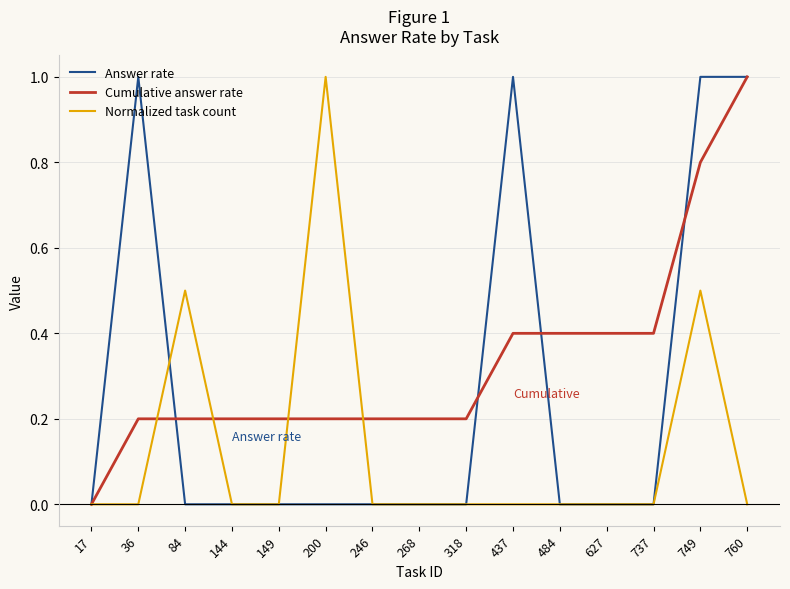

List the series in order of their overall mean, lowest first.

Normalized task count, Answer rate, Cumulative answer rate